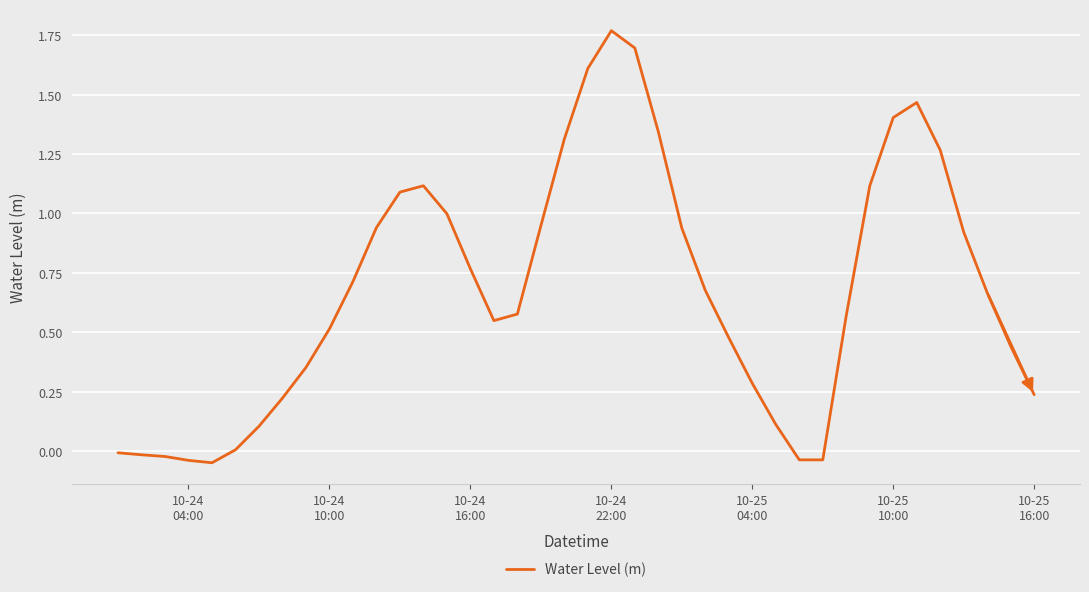

Does the chart have visible grid lines?

Yes